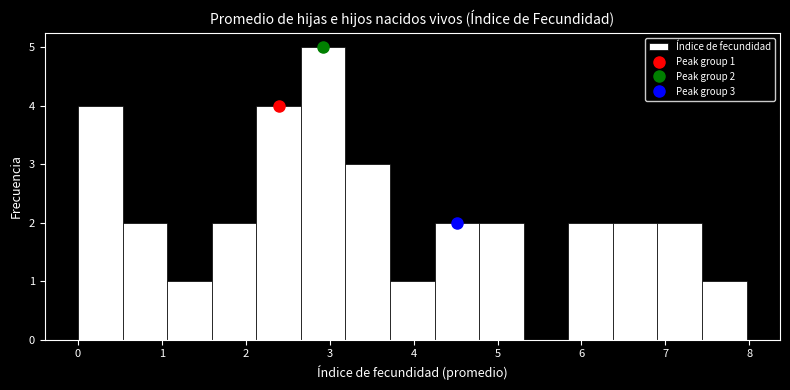

Which range on the x-axis has the tallest bar?

2.7 to 3.2